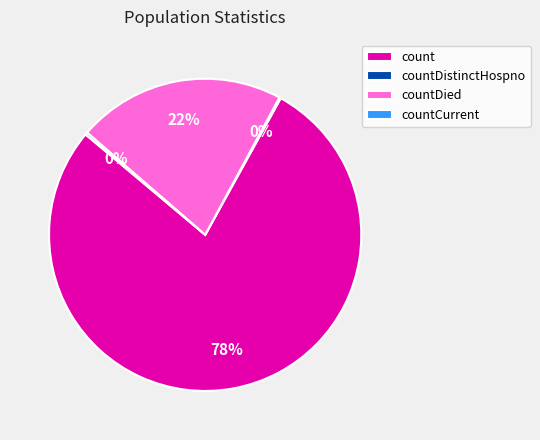

Is count the majority of the pie?

Yes